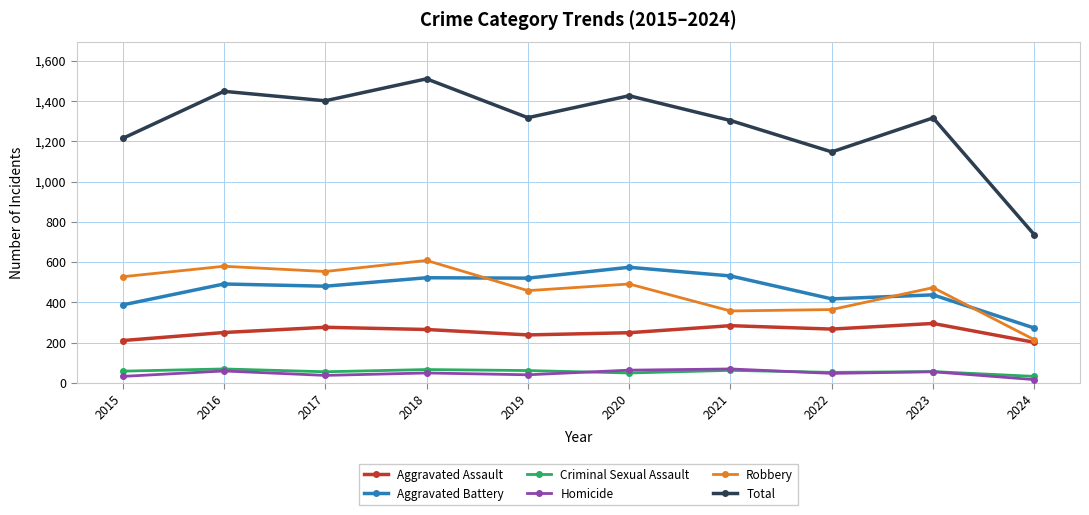

How many lines are shown in the chart?

6